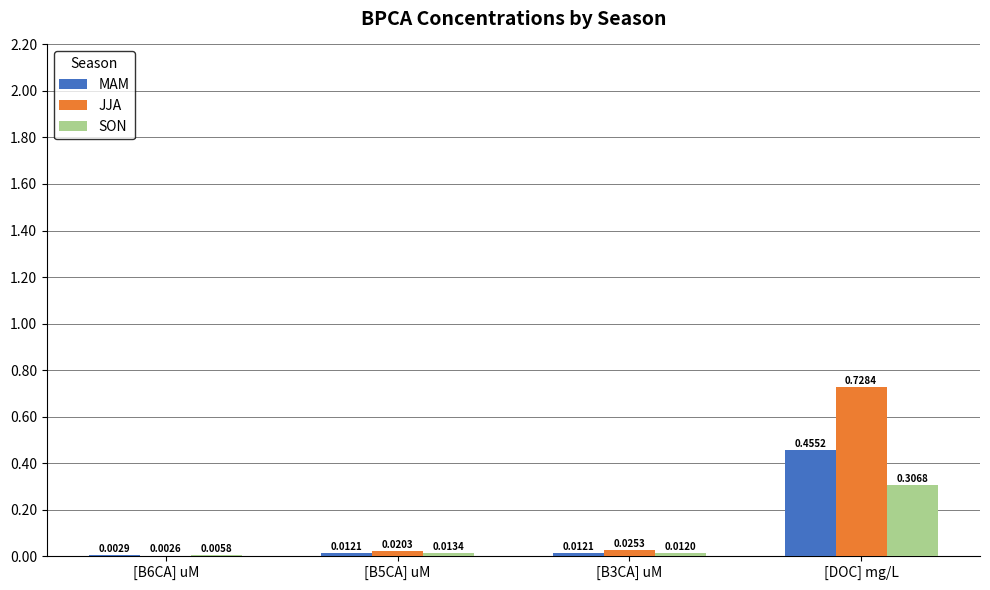

What are all the series names shown in the legend?

MAM, JJA, SON